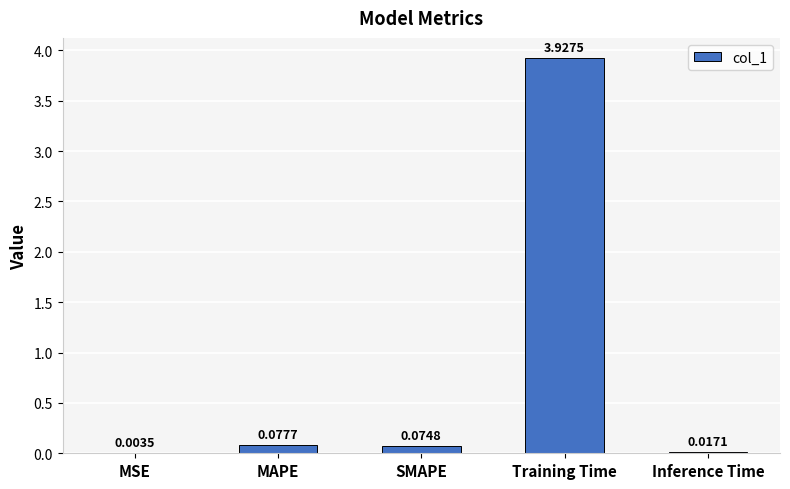

Which label corresponds to the largest value in the chart?

Training Time